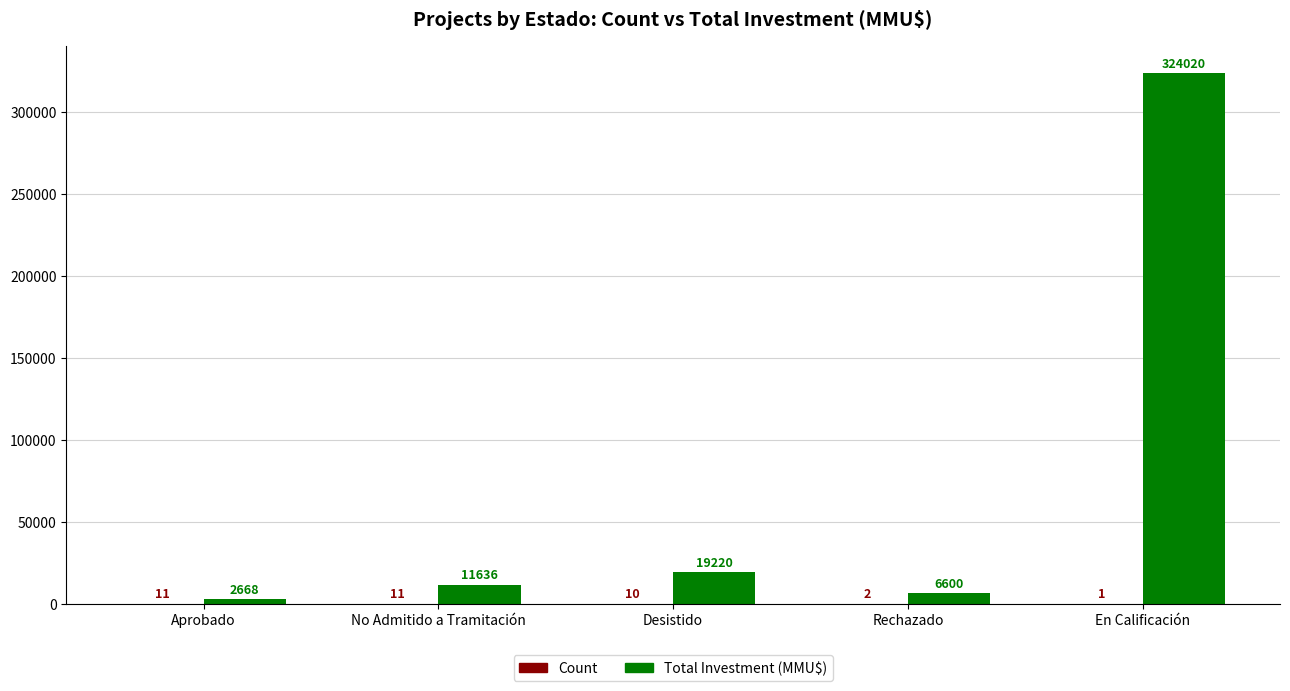

What is the approximate value of Total Investment (MMU$) at Aprobado?

2668